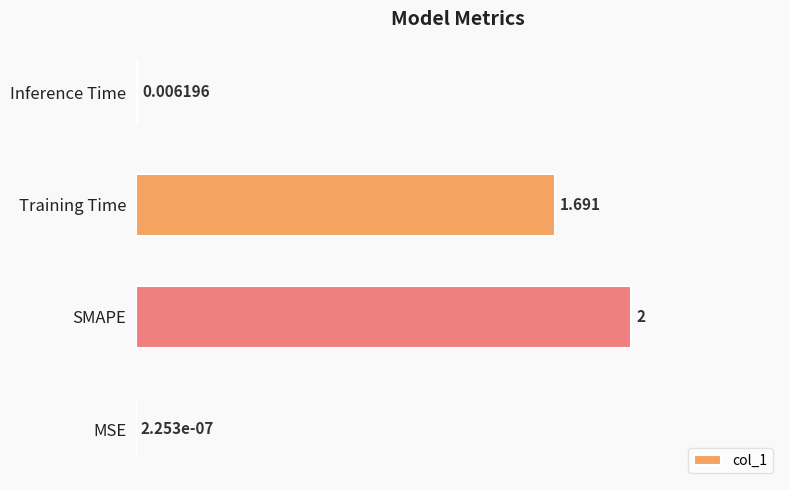

How many series are shown in this chart?

1